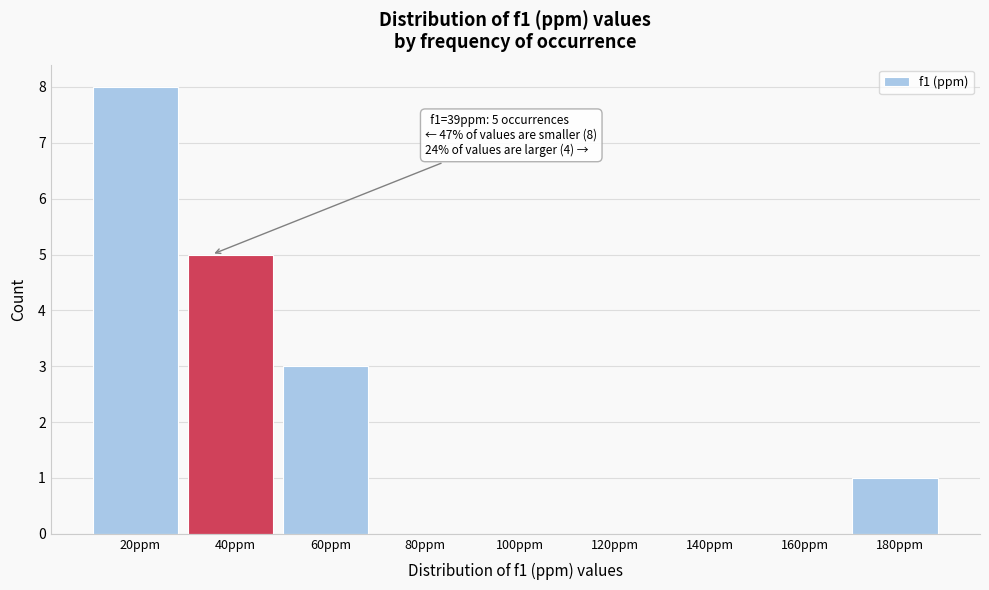

Which range on the x-axis has the tallest bar?

10 to 30